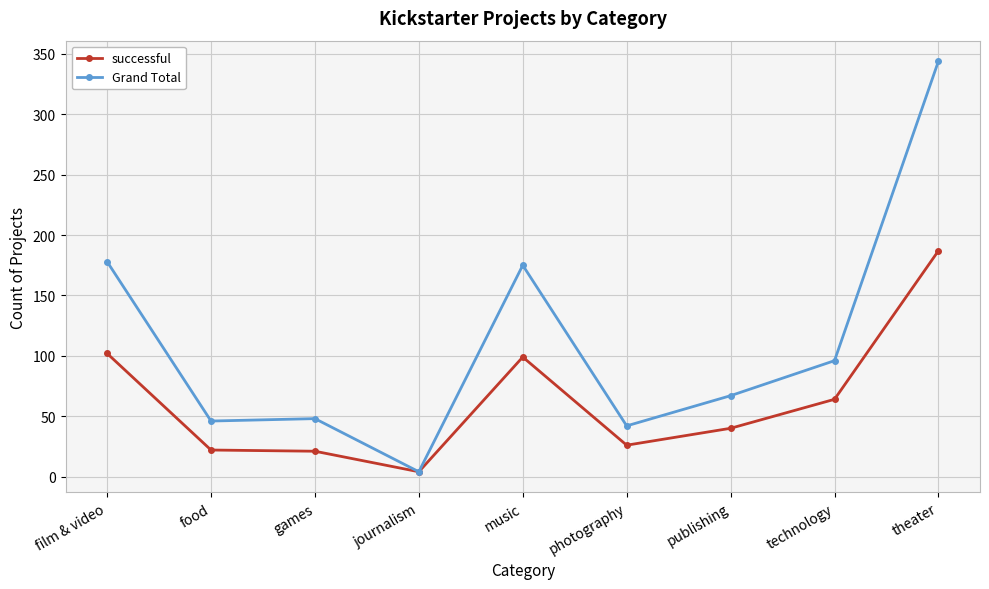

Which series has the widest spread of values?

Grand Total